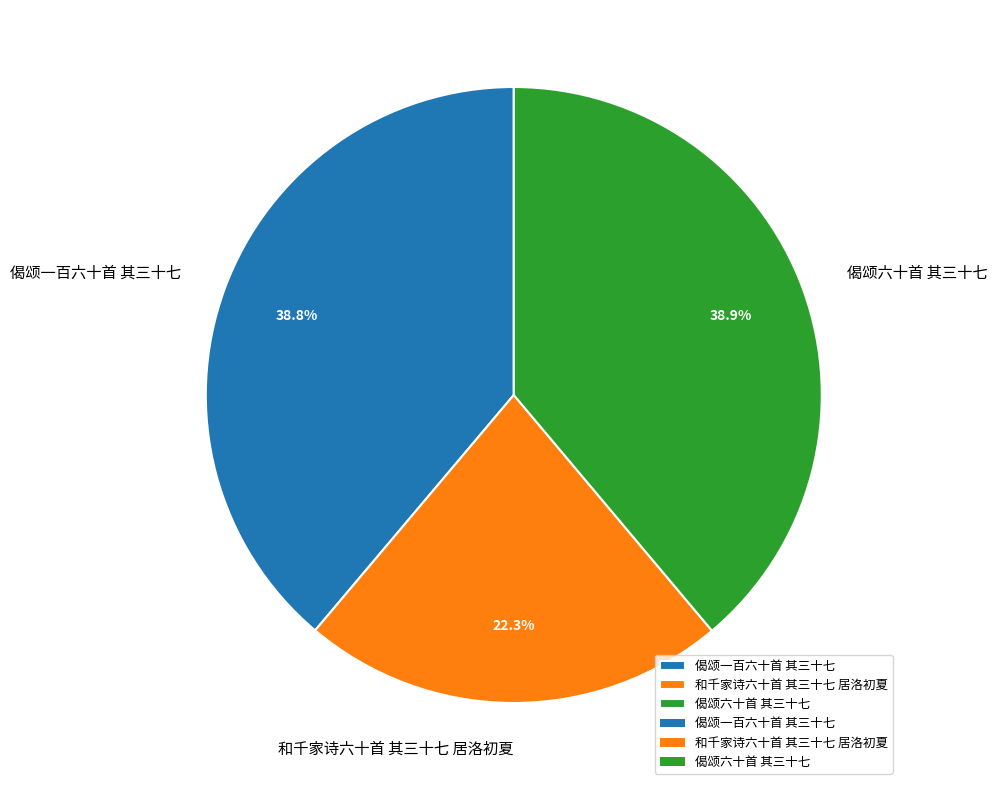

Approximately how many times larger is the value at 和千家诗六十首 其三十七 居洛初夏 compared to 偈颂一百六十首 其三十七?

0.6